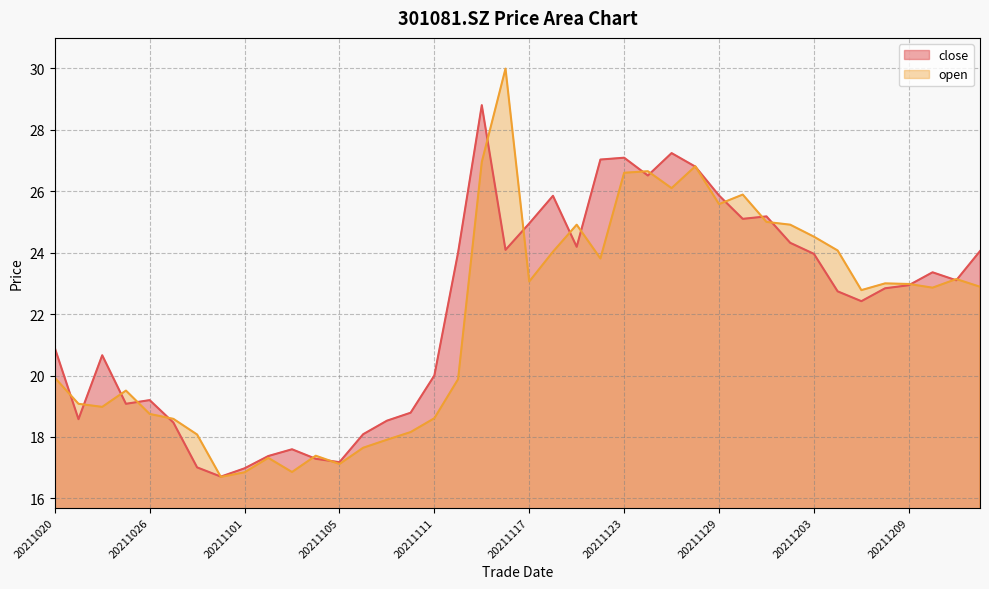

Between which two adjacent categories do open and close first intersect?

20211020 and 20211021